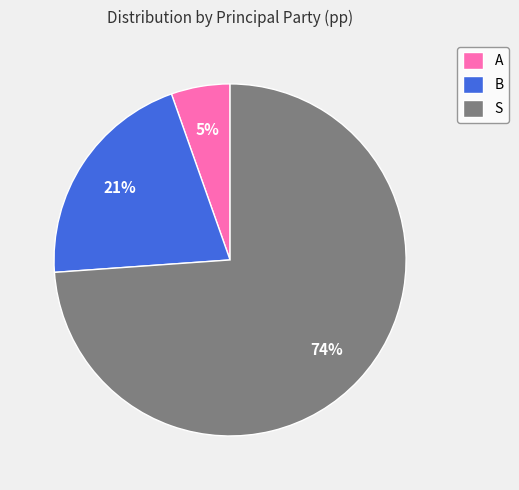

Do S and A together represent more than half of the pie?

Yes